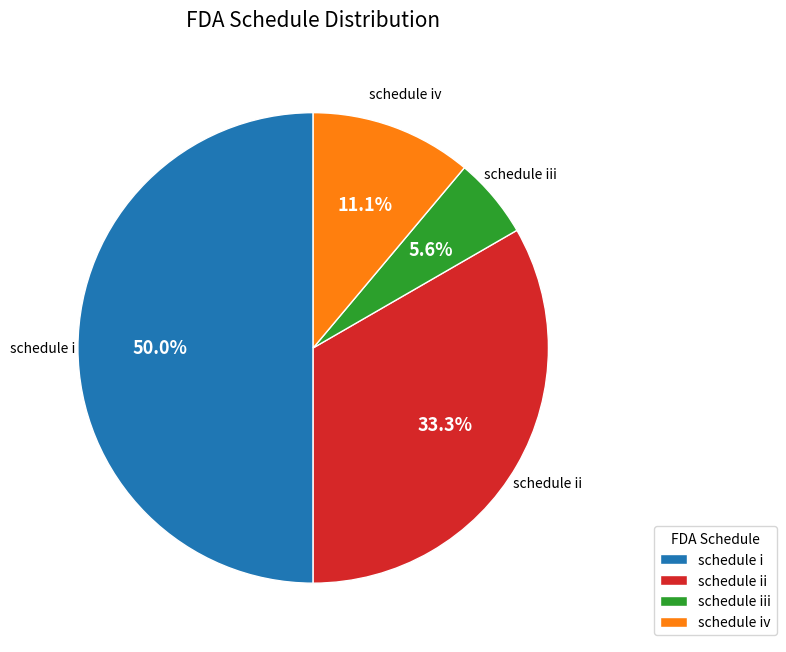

To the nearest percent, what is the average slice percentage?

25%